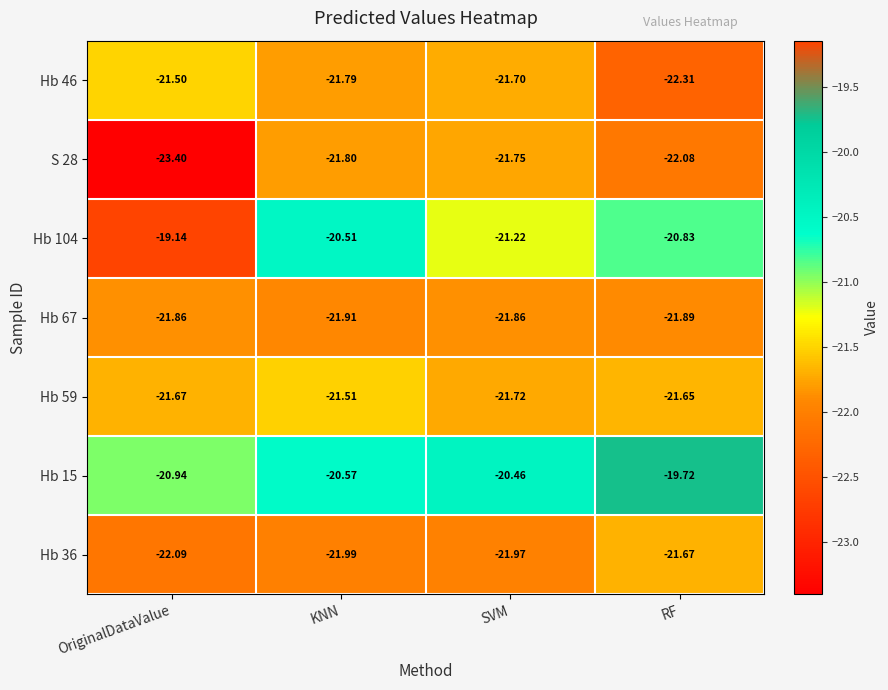

At which category does the chart reach its peak across all series?

OriginalDataValue